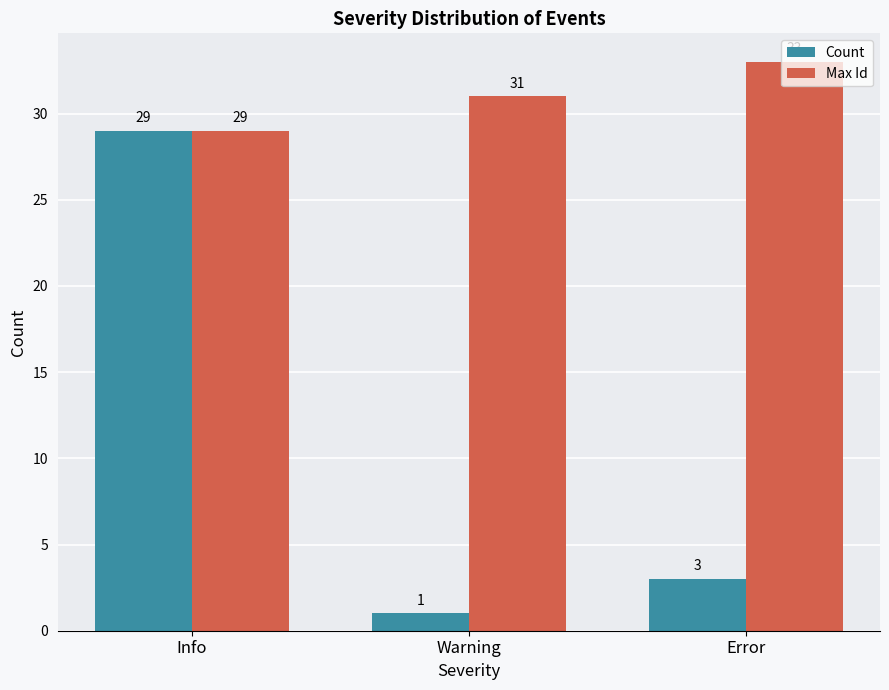

What is the label of the 2nd bar from the right?

Warning